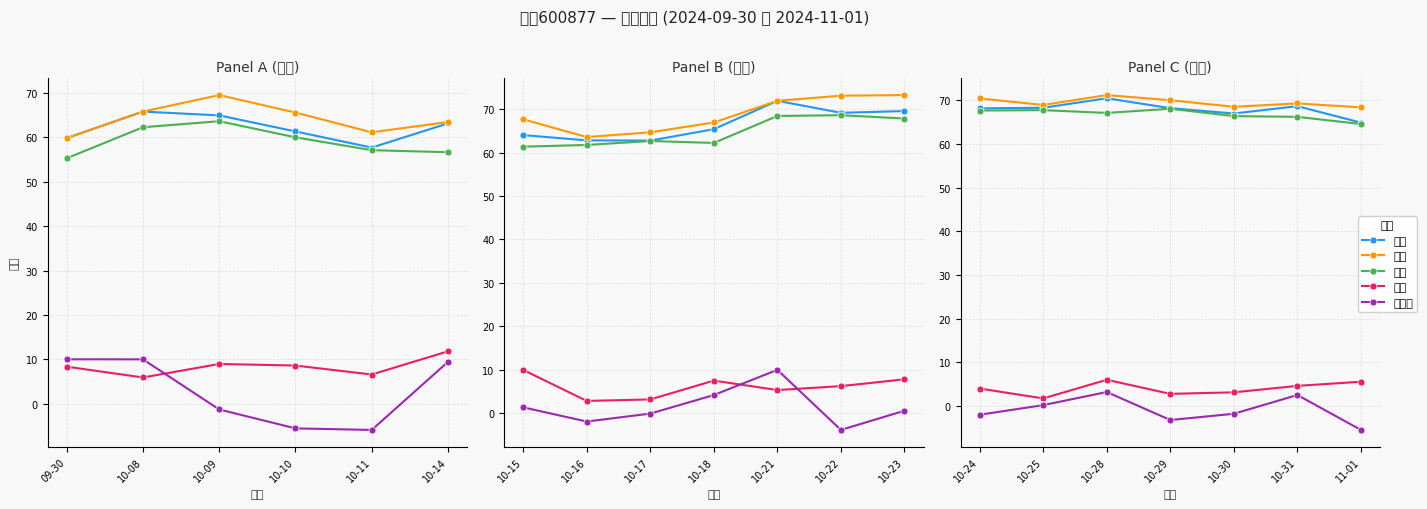

Between 10-30 and 10-31, which series saw the biggest shift?

涨跌幅